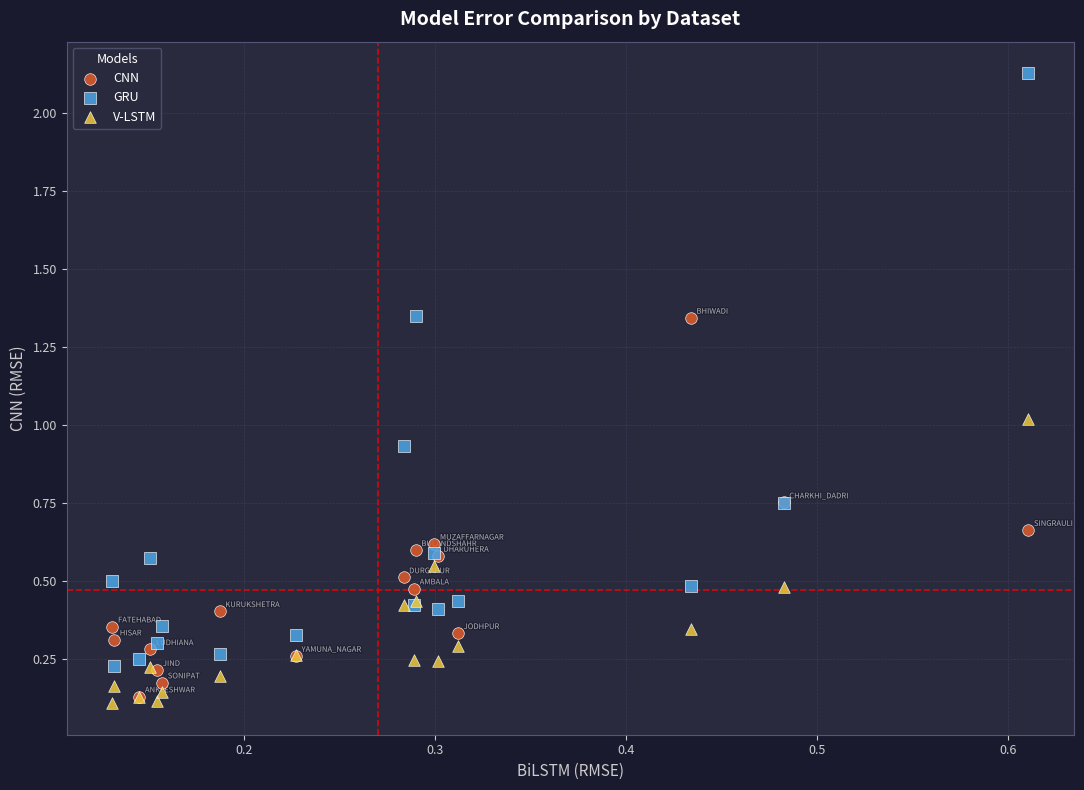

What are all the series names shown in the legend?

CNN, GRU, V-LSTM